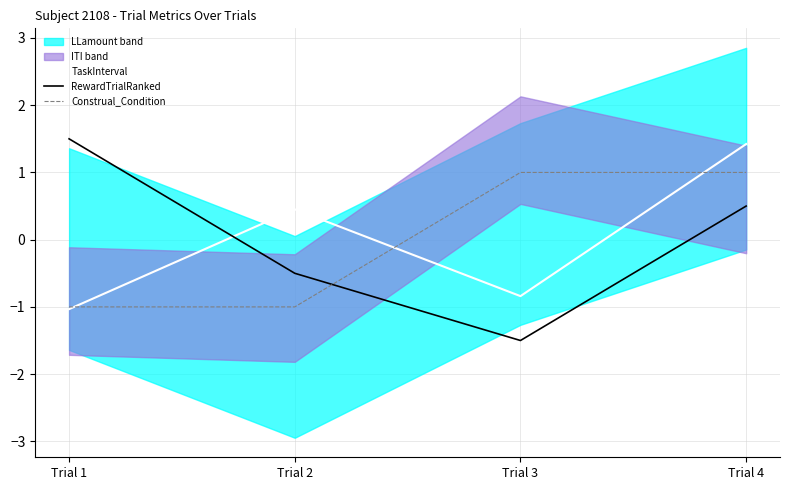

What is the difference between the RewardTrialRanked values at Trial 1 and Trial 3?

3.0